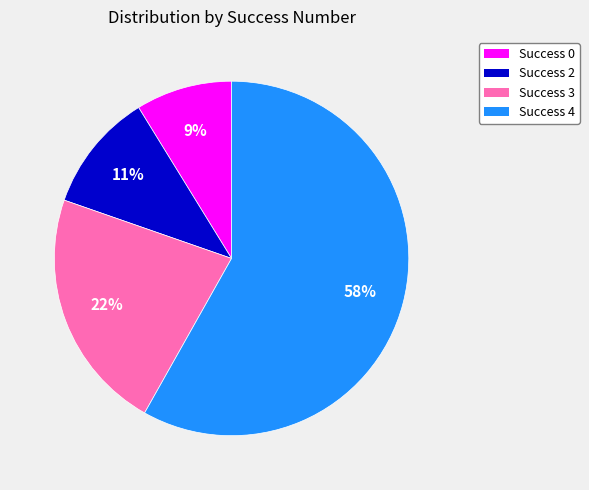

How many segments does this pie chart have?

4